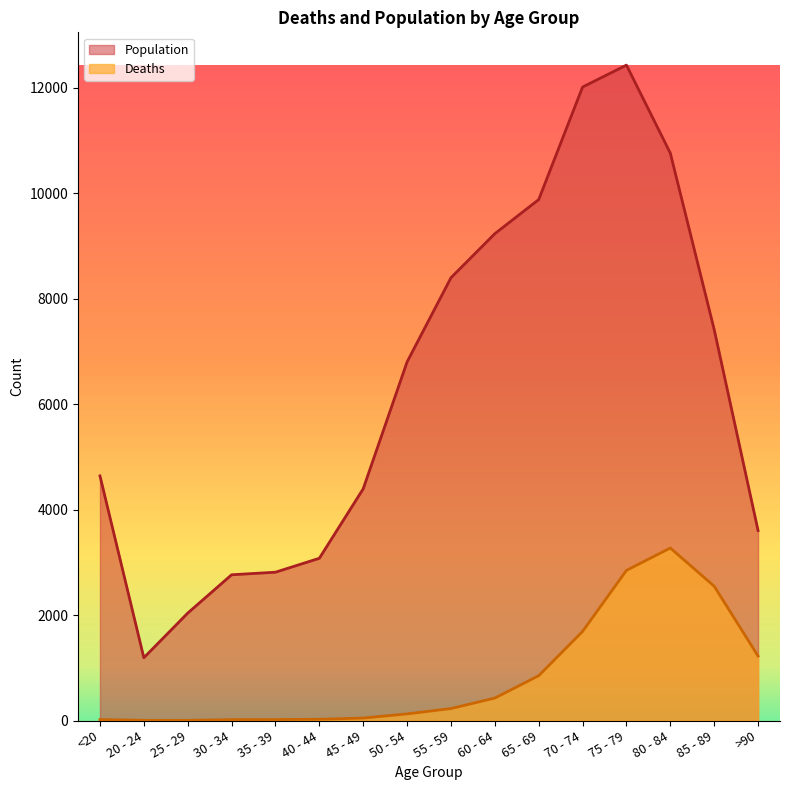

In Deaths, how many points are higher than both neighbors (excluding endpoints)?

1